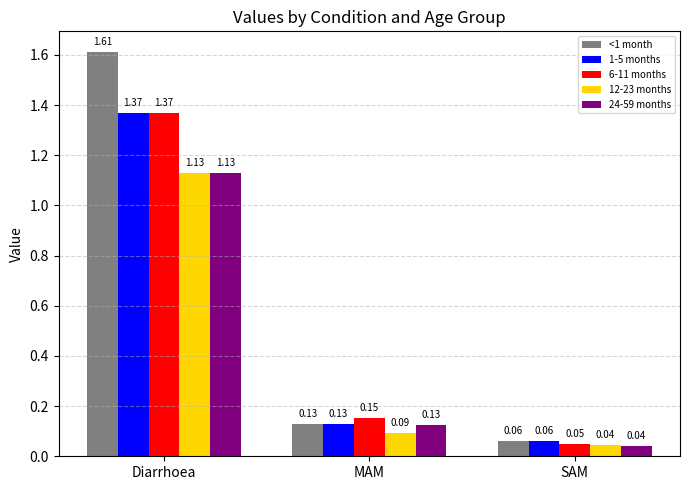

What is the average value of the <1 month series?

0.6